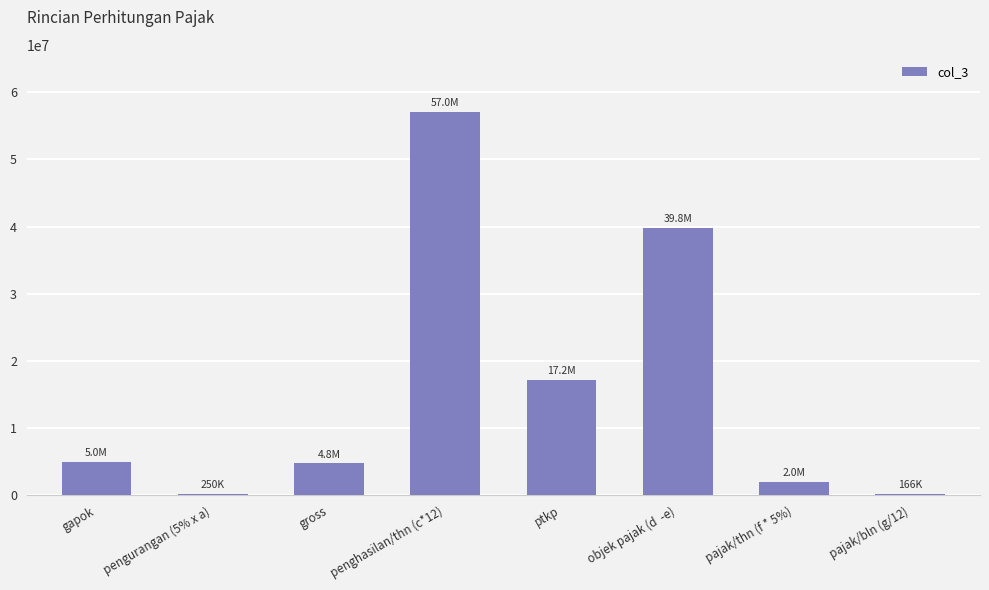

What is the difference between the values at objek pajak (d  -e) and gapok?

34840000